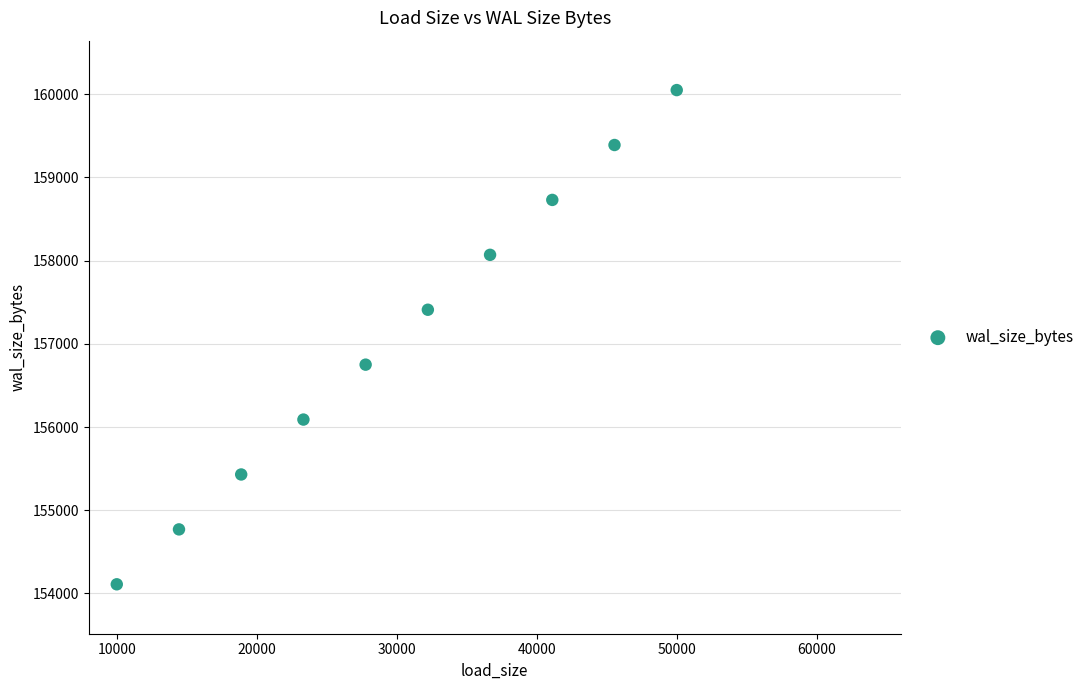

What is the range of Y values (max minus min)?

5940